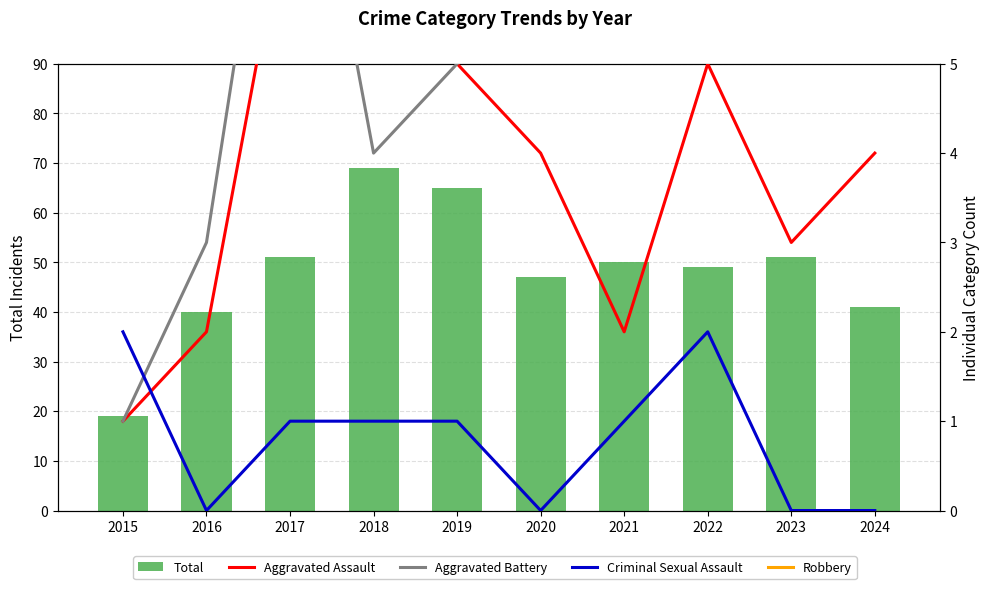

List the series in order of their peak value, lowest first.

Criminal Sexual Assault, Aggravated Assault, Aggravated Battery, Robbery, Total